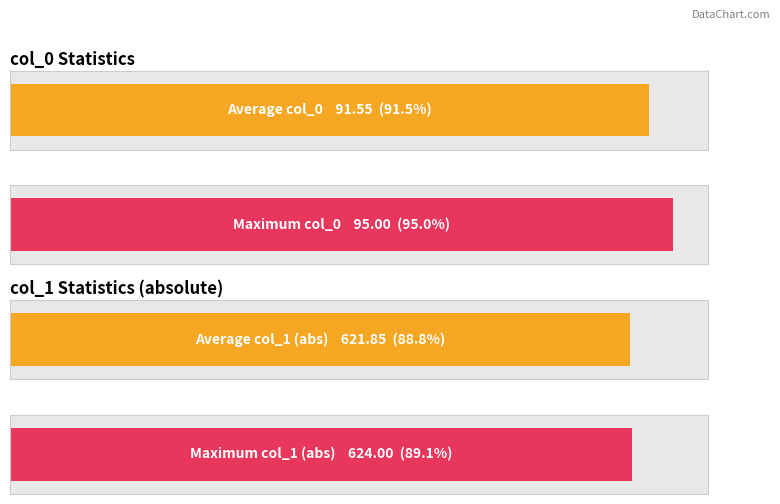

How many data points does each series have?

20